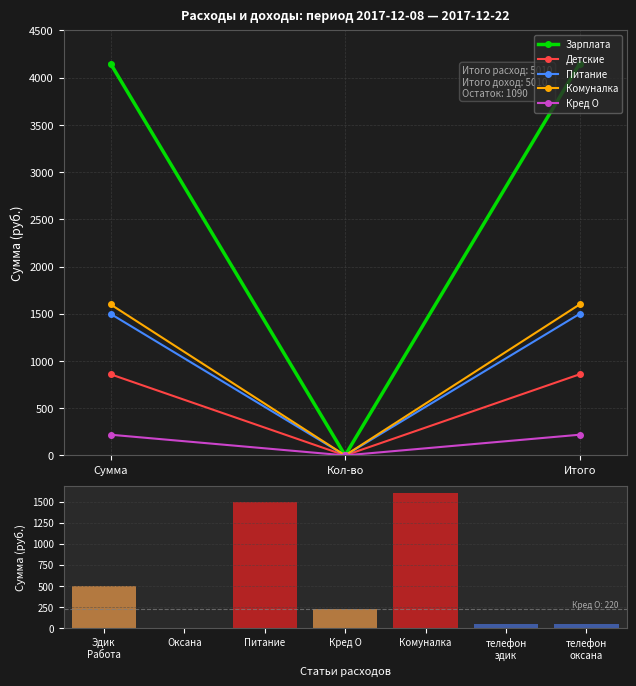

What is the value of the Комуналка bar at the 3rd from the left?

1500